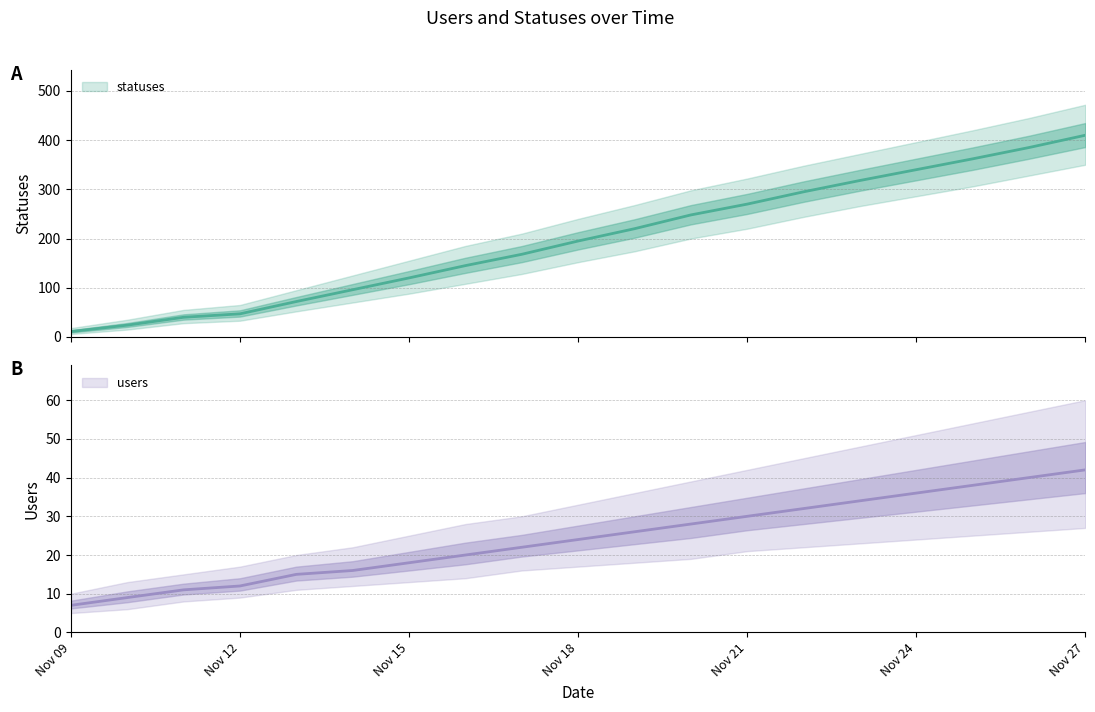

What is the average value of the users series?

24